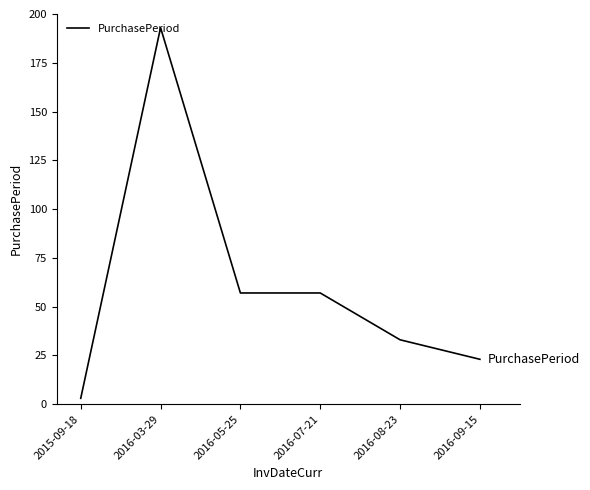

What is the change in value from 2016-05-25 to 2016-08-23?

-24